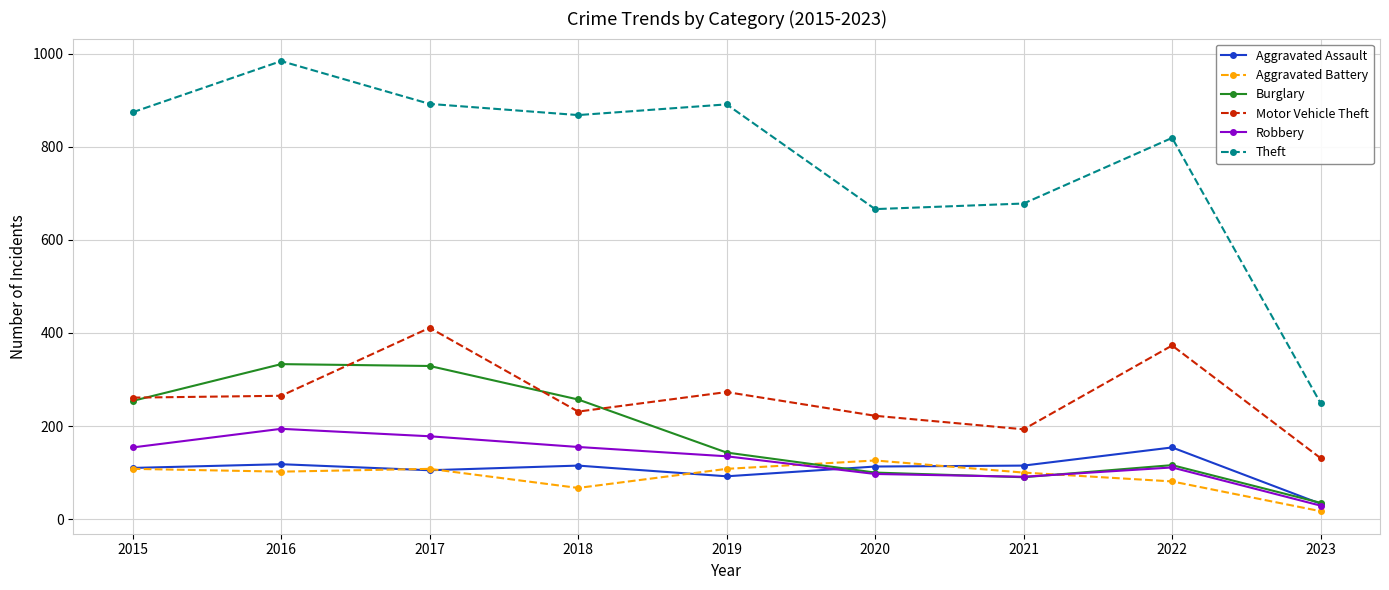

Which series has the largest total across all categories?

Theft